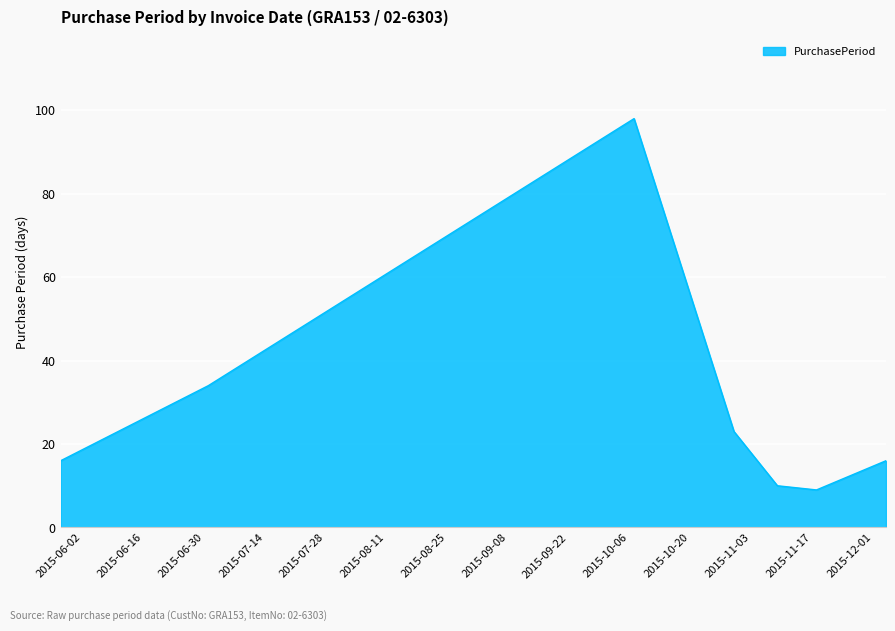

What is the difference between the second highest and minimum values?

25